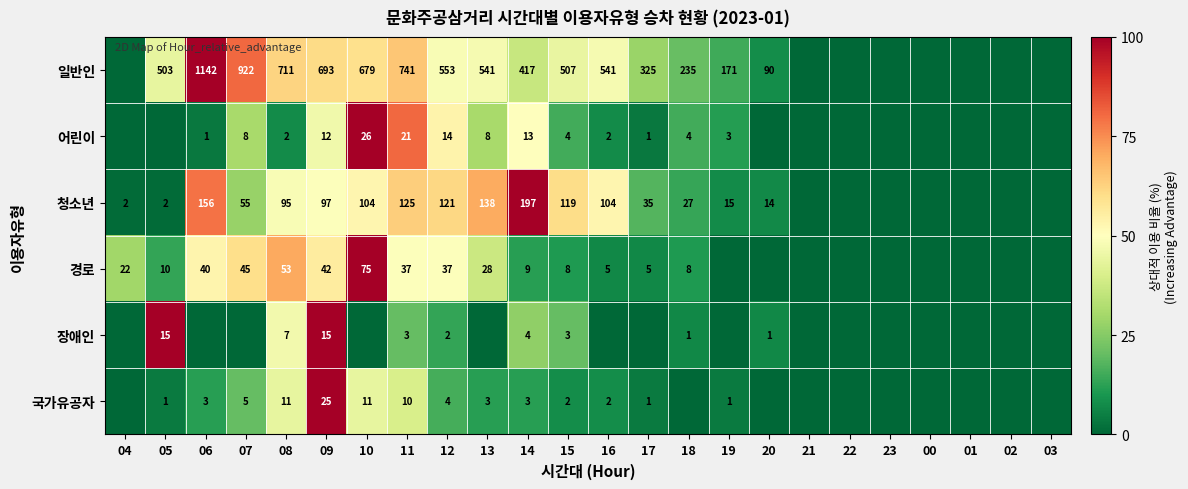

How many categories are shown in the chart?

24